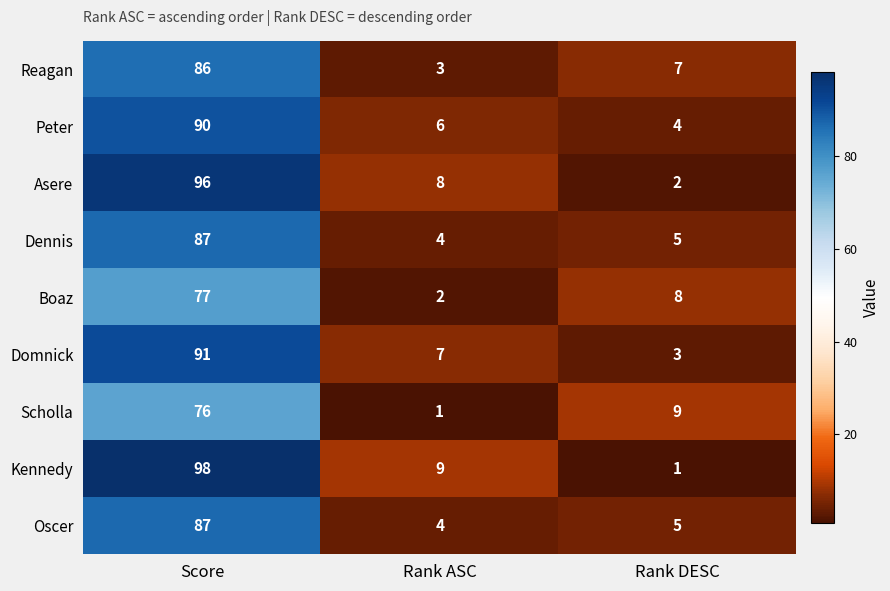

List the labels in order of Reagan value, largest first.

Score, Rank DESC, Rank ASC